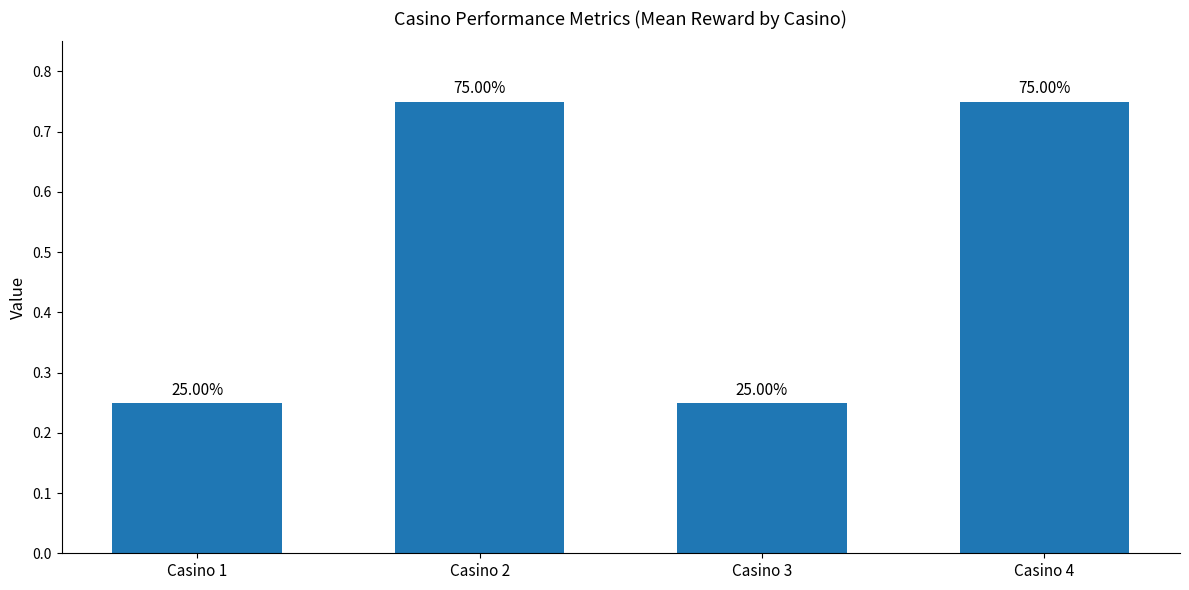

Does the chart contain any negative values?

No